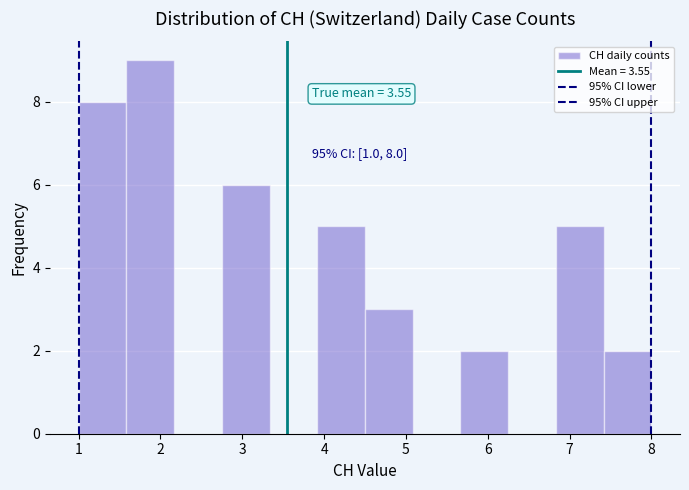

Which range on the x-axis has the tallest bar?

1.6 to 2.2